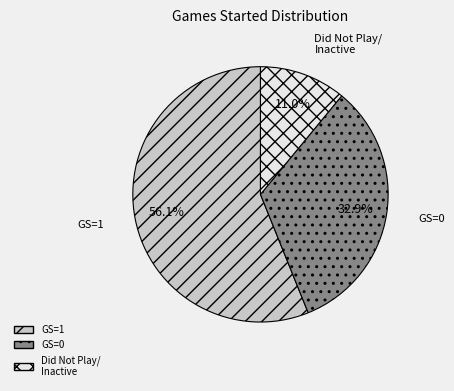

What percentage is the GS=1 slice, to the nearest percent?

56%